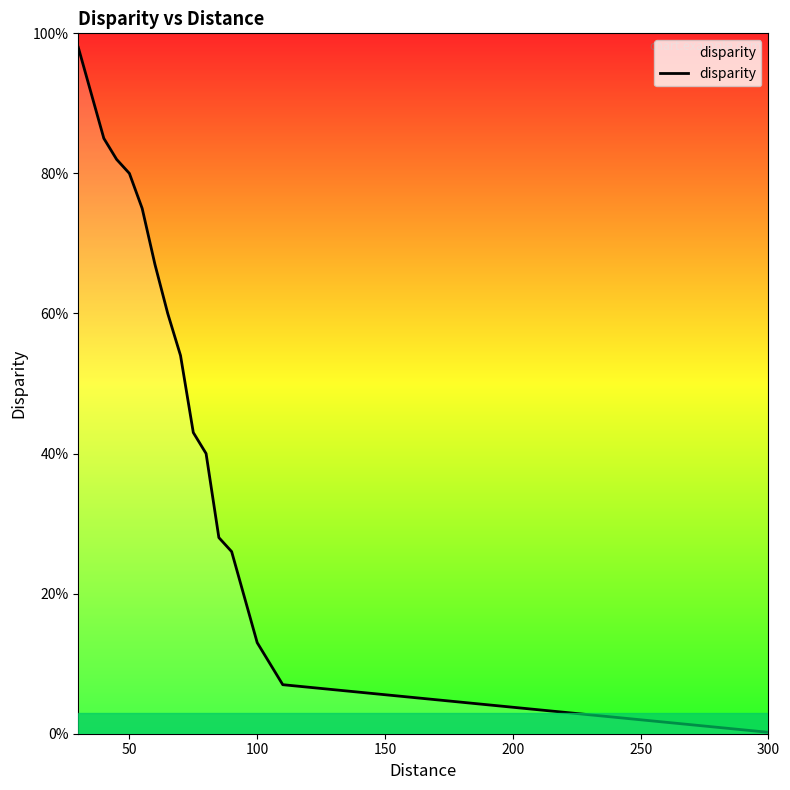

Reading left to right, list all the values displayed in this chart.

1.0	0.8	0.8	0.8	0.8	0.7	0.6	0.5	0.4	0.4	0.3	0.3	0.1	0.1	0.0